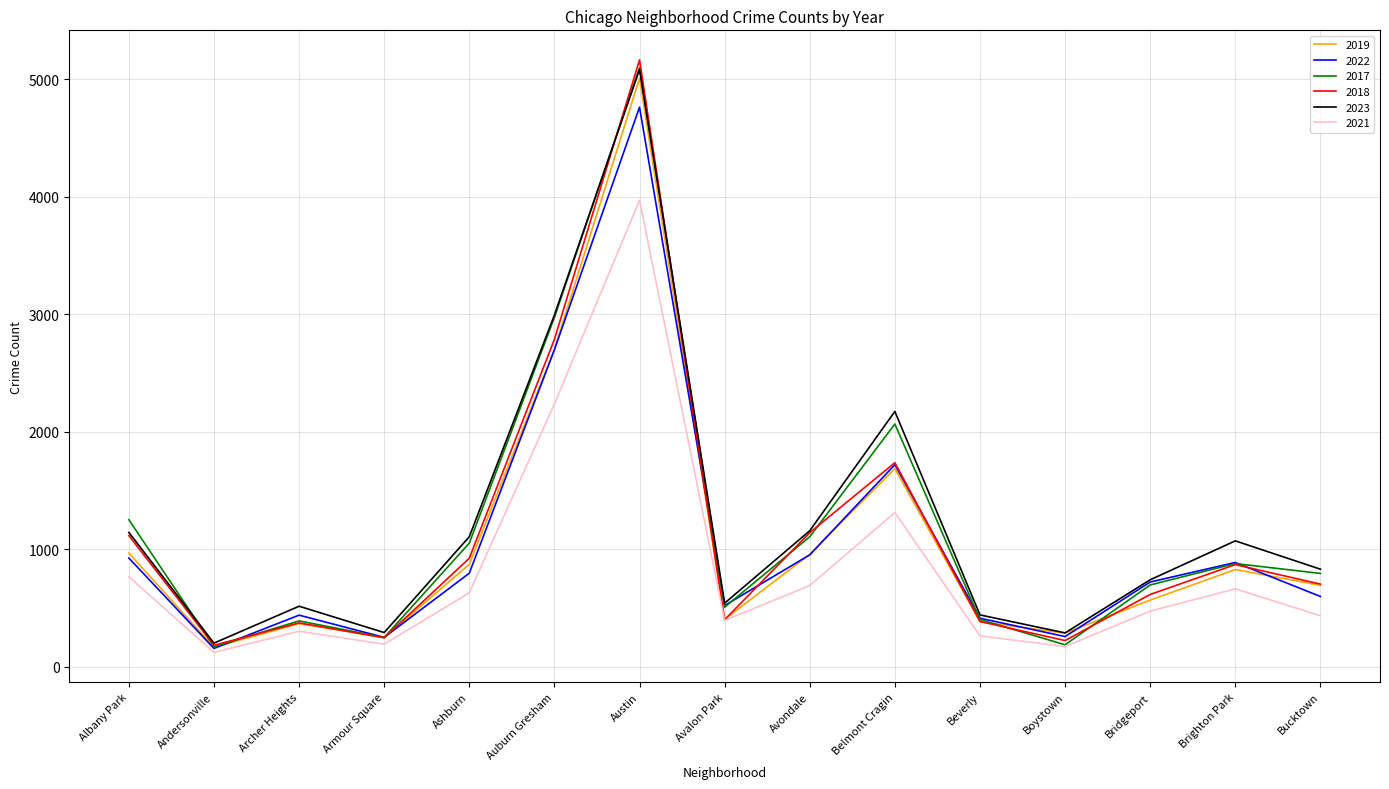

Is this an area chart (filled region under the line)?

No